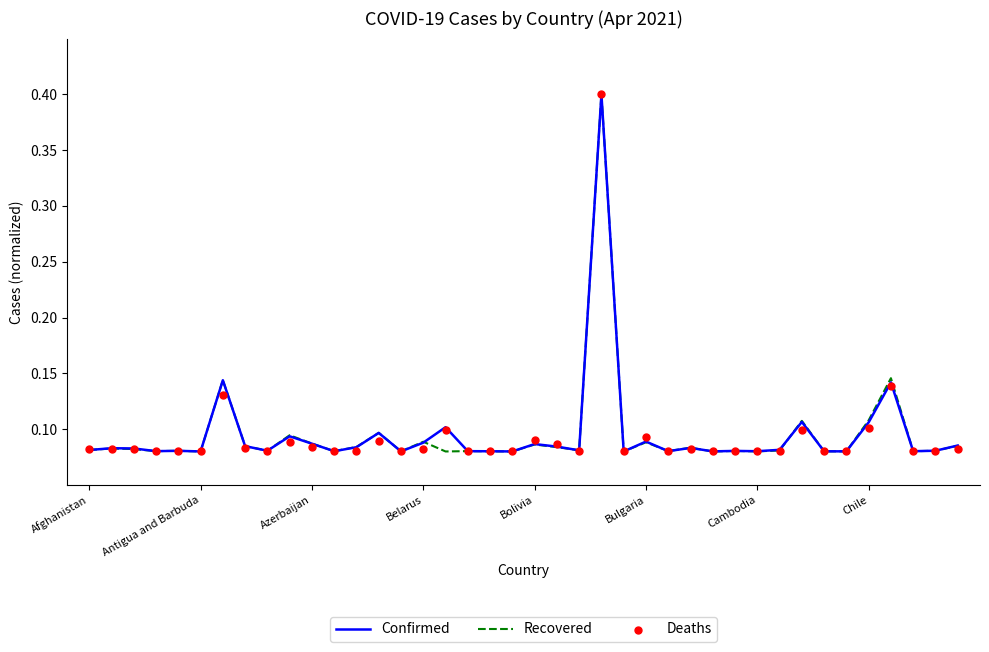

Which series has the largest total across all categories?

Confirmed